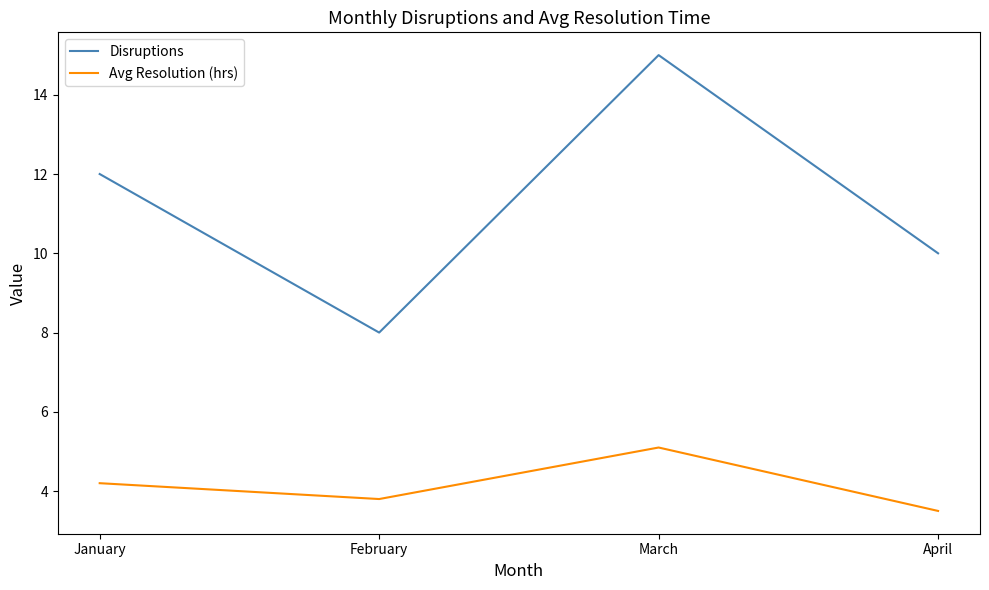

What is the difference between the maximum and minimum values in the Disruptions series?

7.0